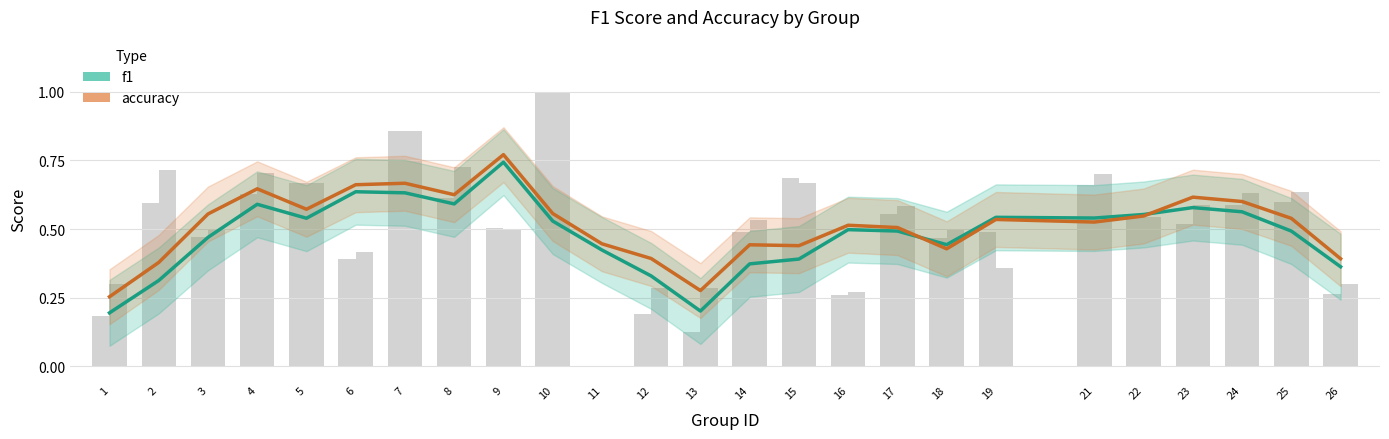

The accuracy series shows 0.3 at 5. True or false?

False